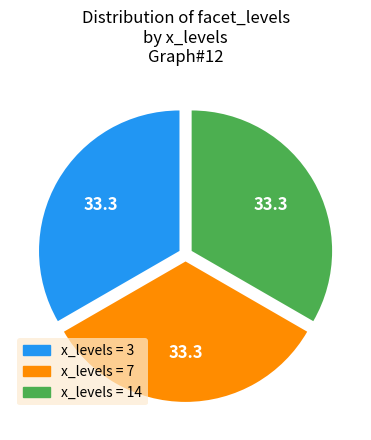

How many slices are in this pie chart?

3